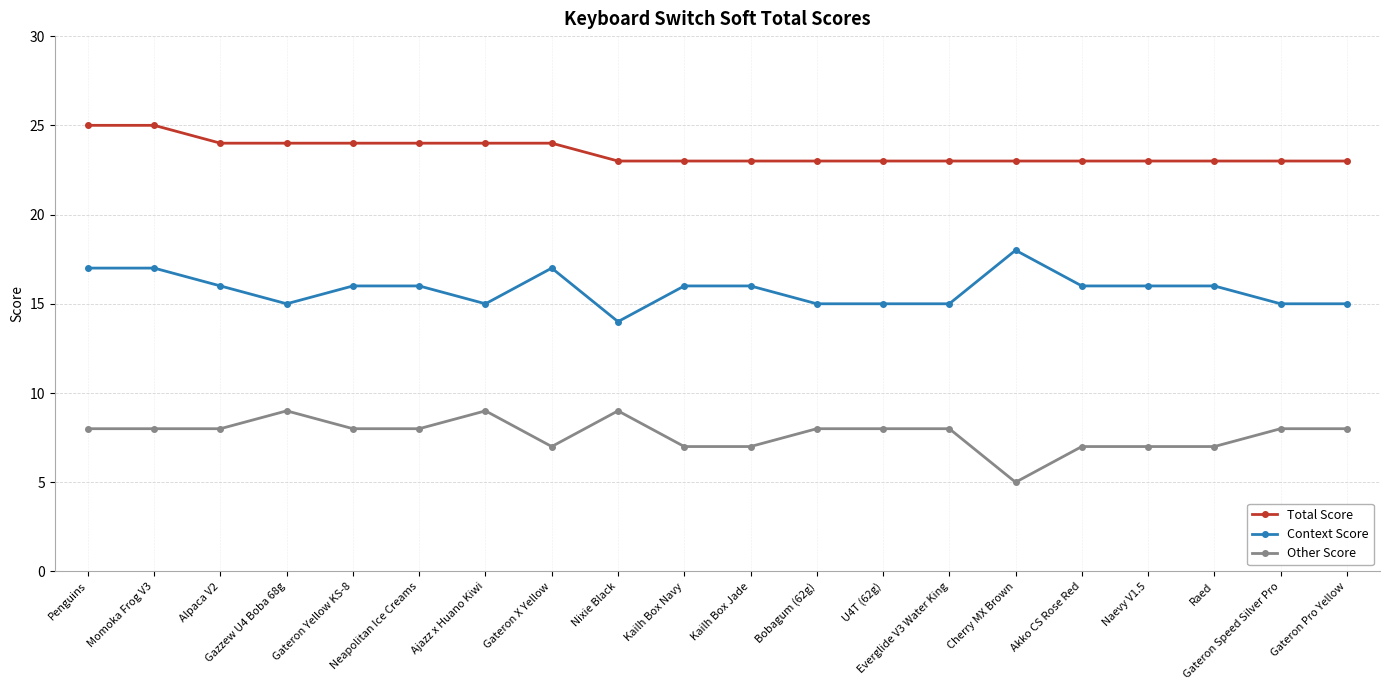

Rank the series at Neapolitan Ice Creams from highest to lowest value.

Total Score, Context Score, Other Score